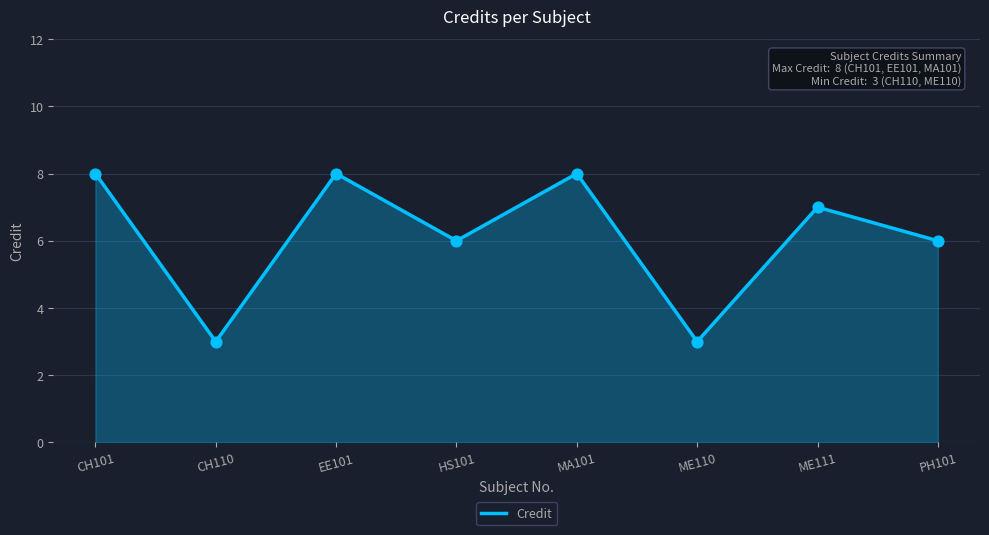

Which has a higher value, CH101 or PH101?

CH101